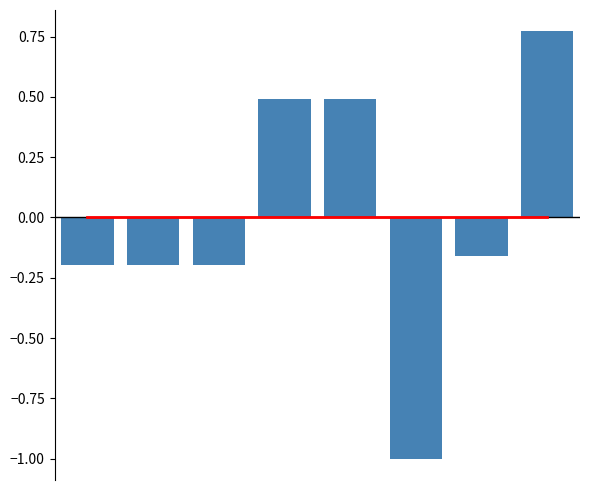

At which category is the sum across all series the highest?

7